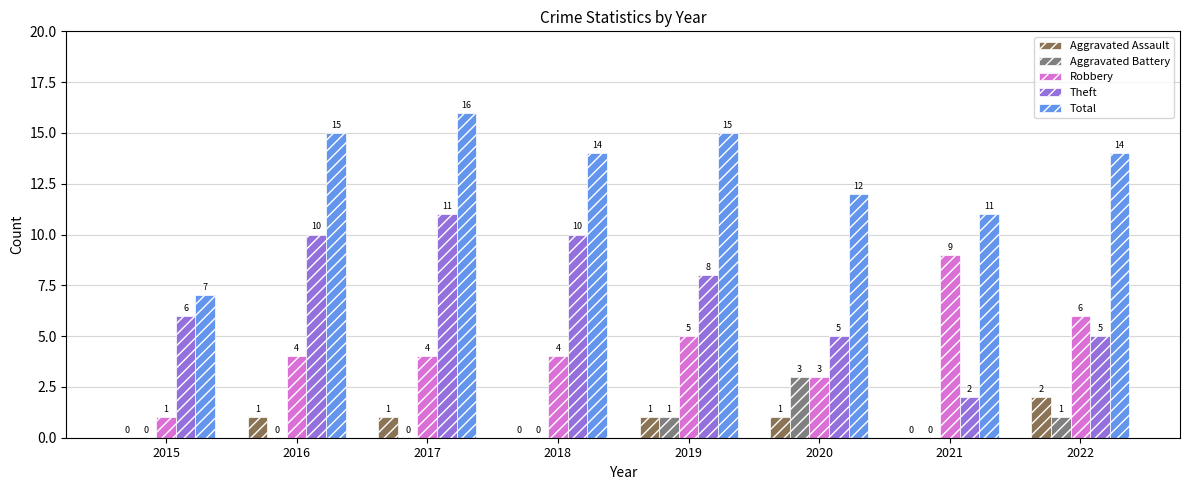

Count the number of categories in the chart.

8